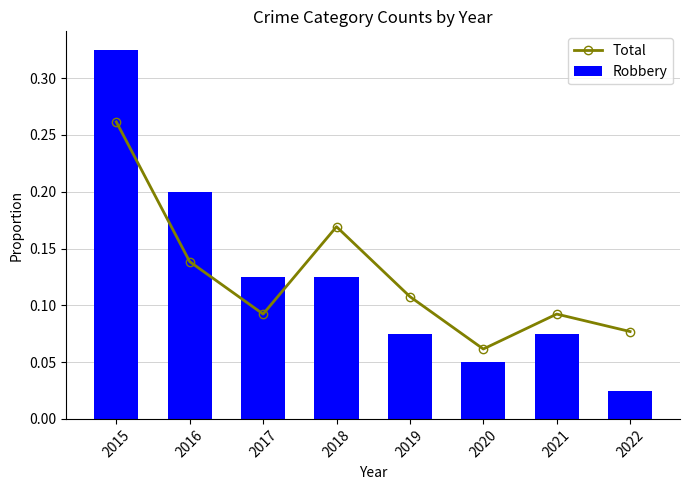

Which series has the largest range (max minus min)?

Robbery